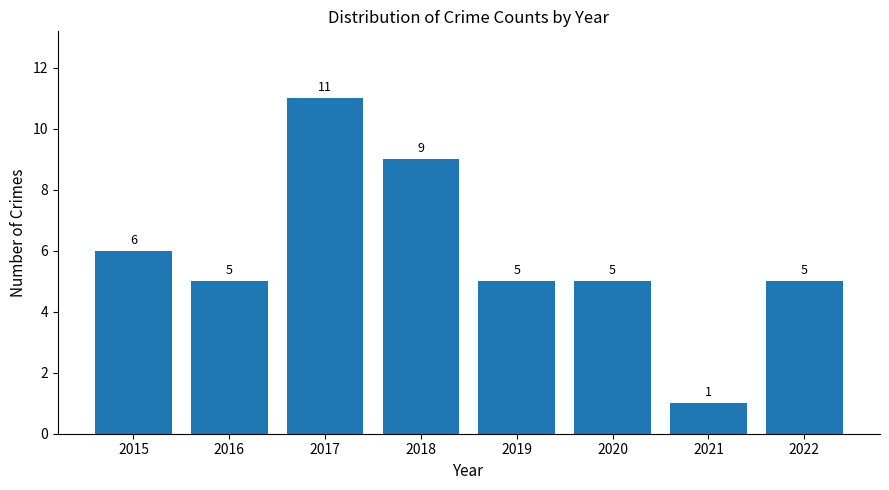

What is the ratio of the value at 2015 to the value at 2018?

0.7